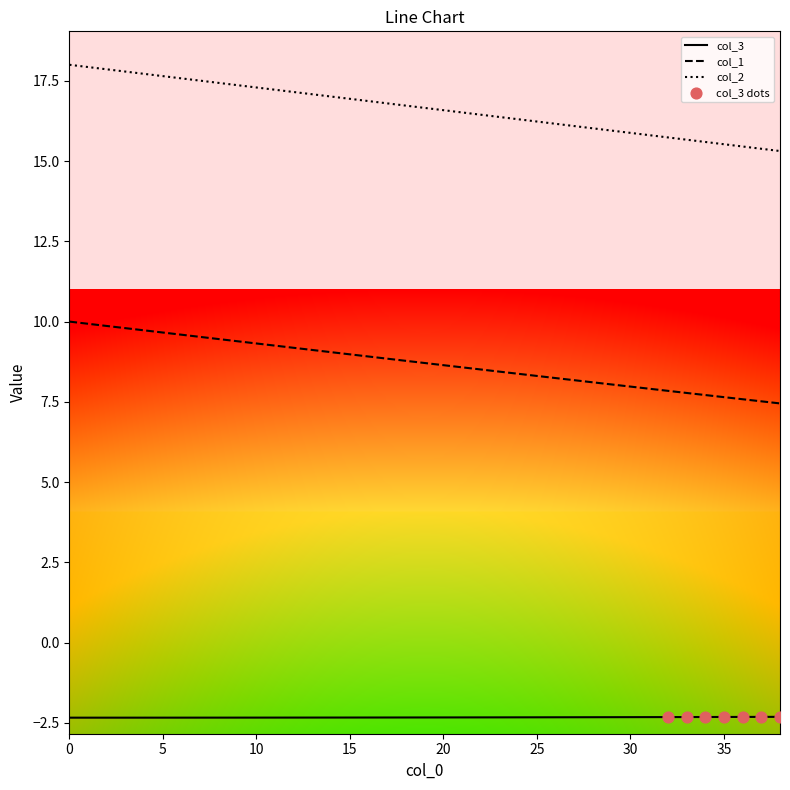

Which series has the largest range (max minus min)?

col_2